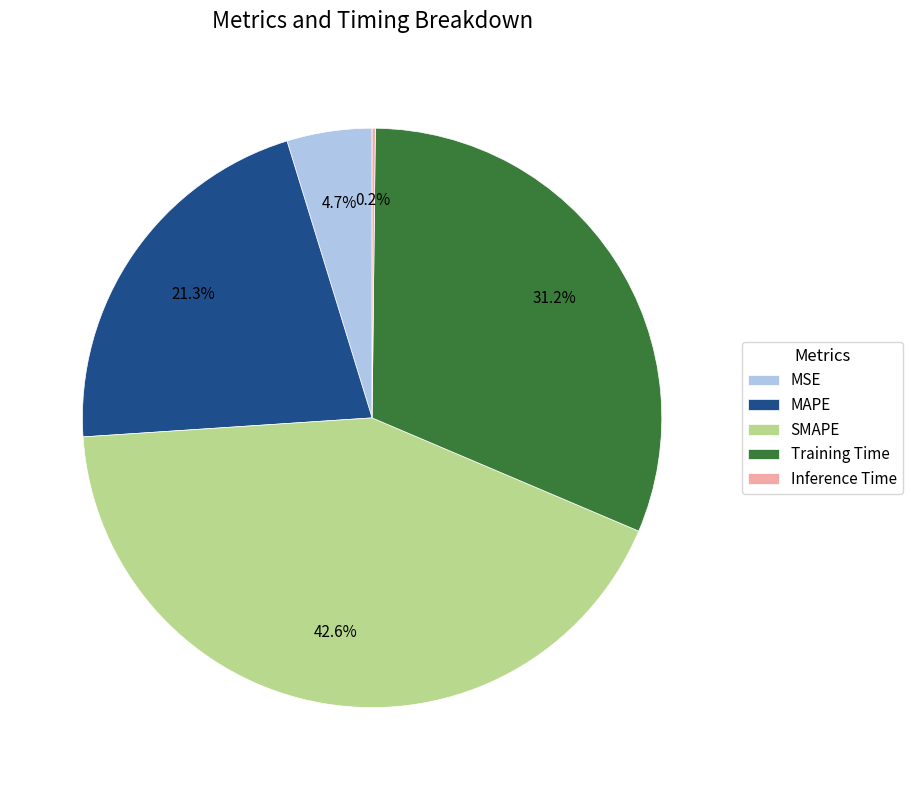

What percentage is NOT represented by Training Time?

68.8%